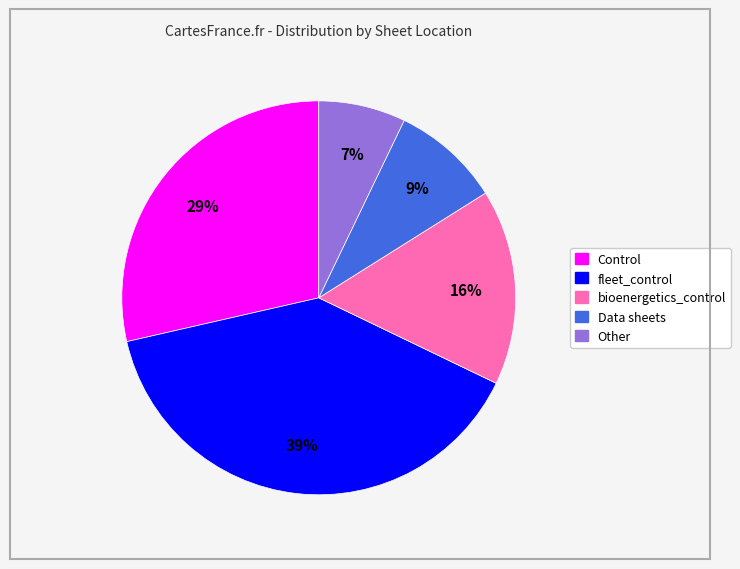

To the nearest percent, what is the average slice percentage?

20%